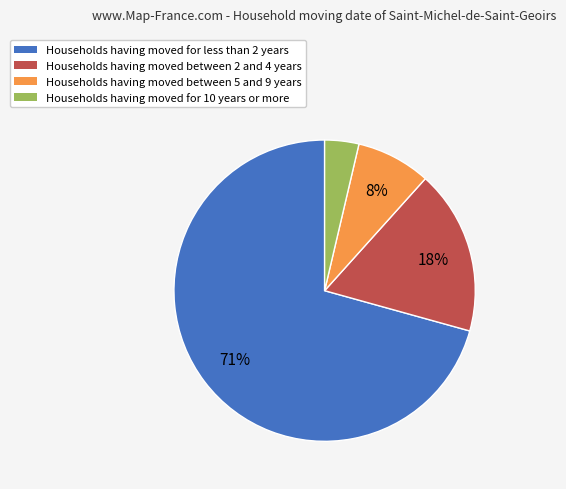

To the nearest percent, what is the average slice percentage?

25%